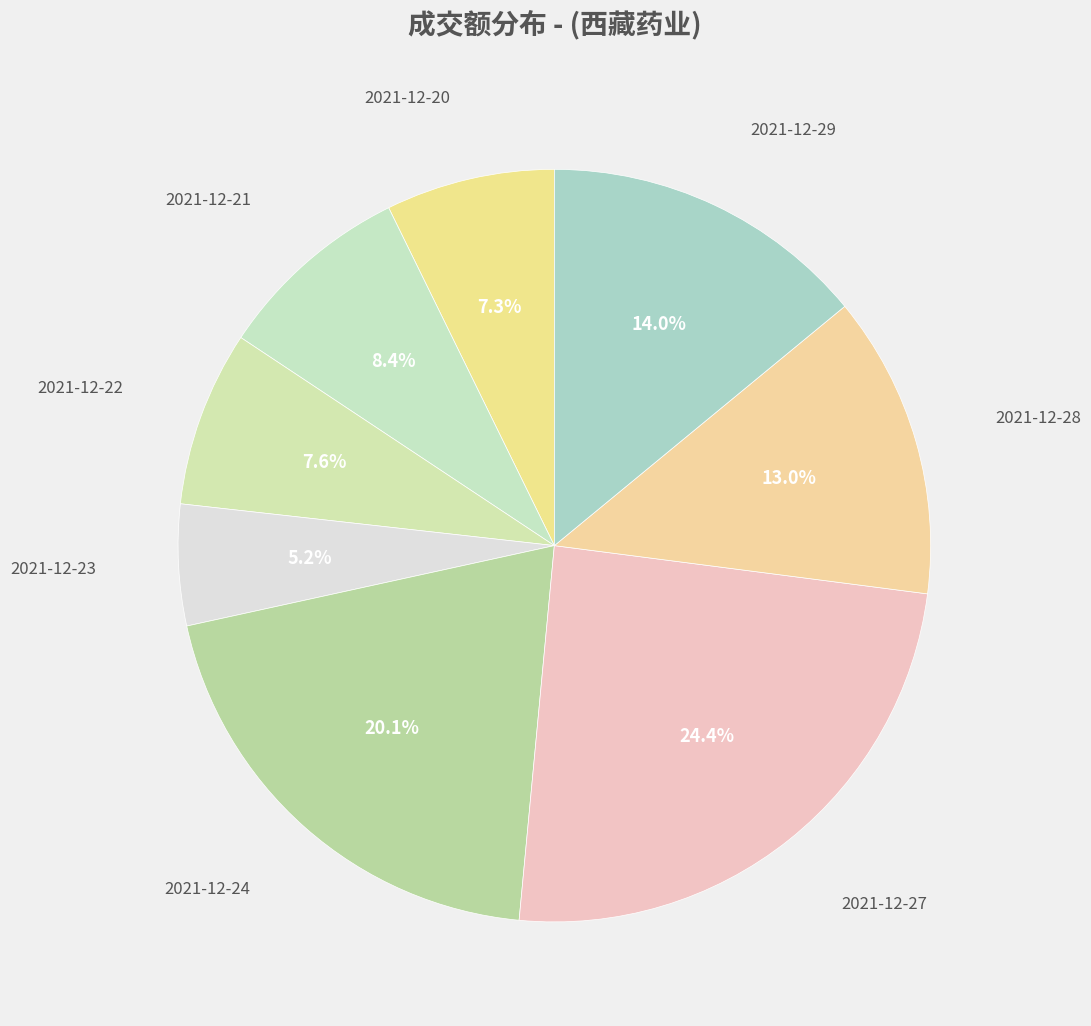

Which category has the smallest portion of the pie?

2021-12-23